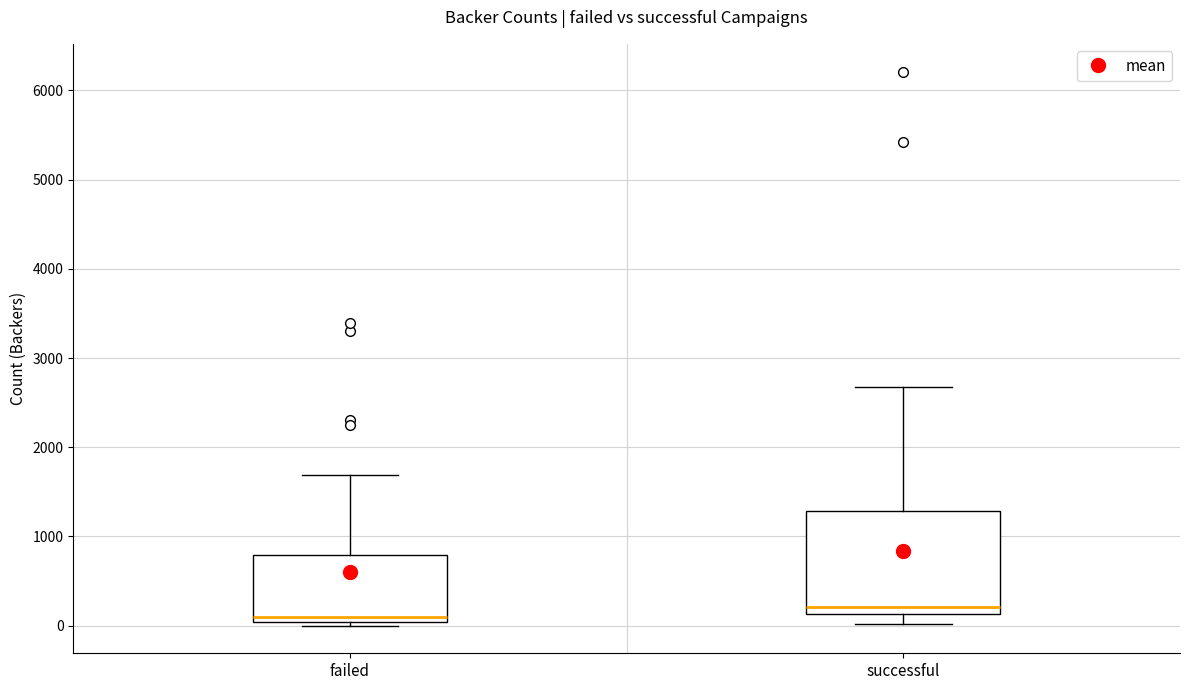

Comparing the boxes themselves (not the whiskers), which one is the tallest?

successful